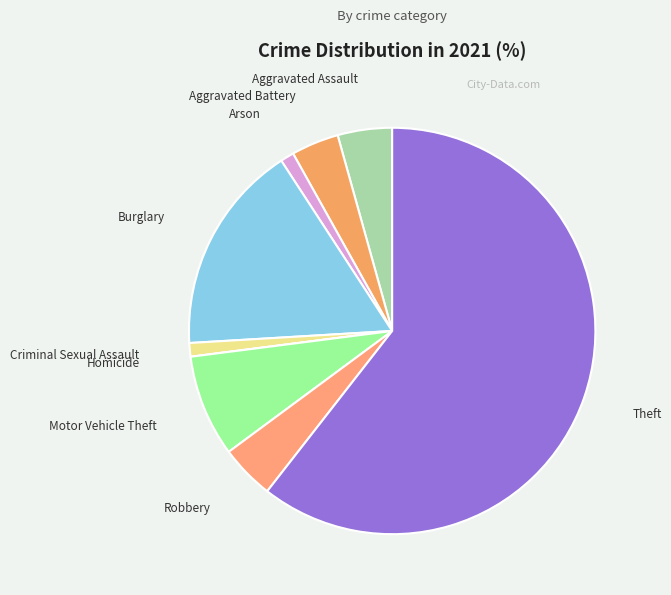

What is the majority slice?

Theft